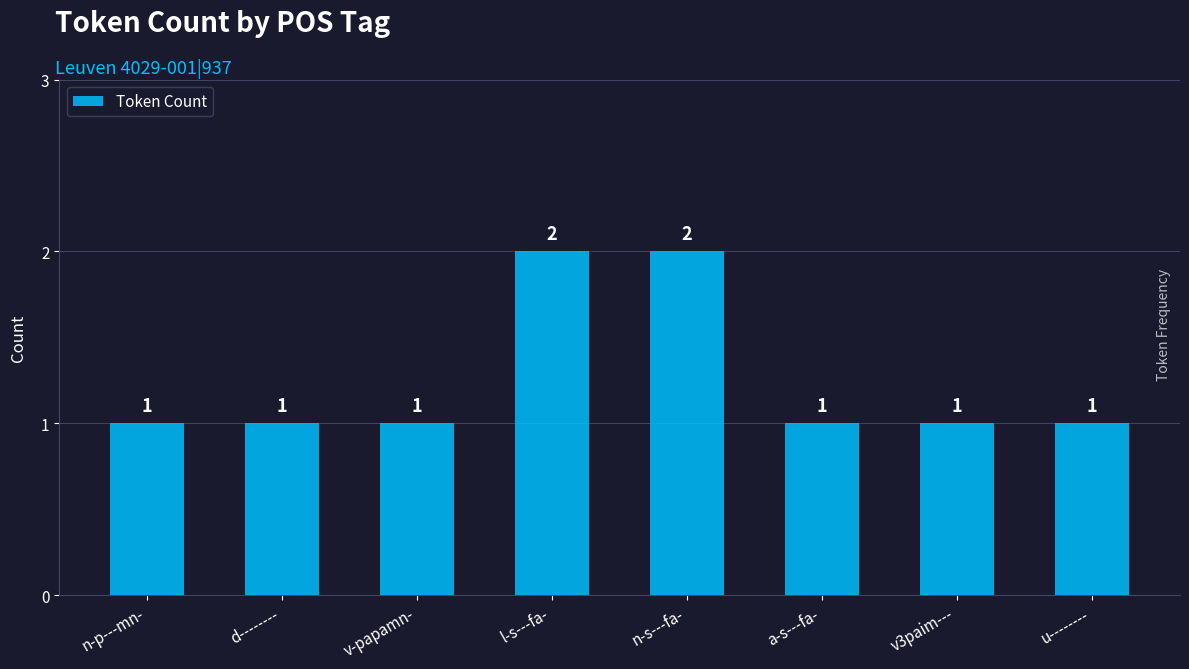

How many bars are there in total?

8